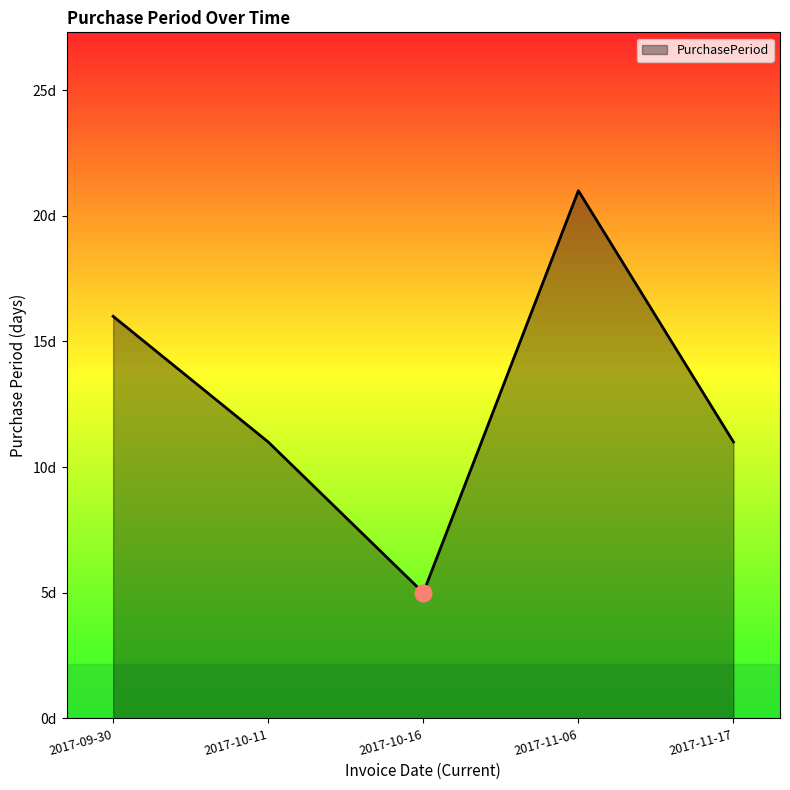

Reading right to left, extract all data points from this chart.

2017-11-17=11	2017-11-06=21	2017-10-16=5	2017-10-11=11	2017-09-30=16